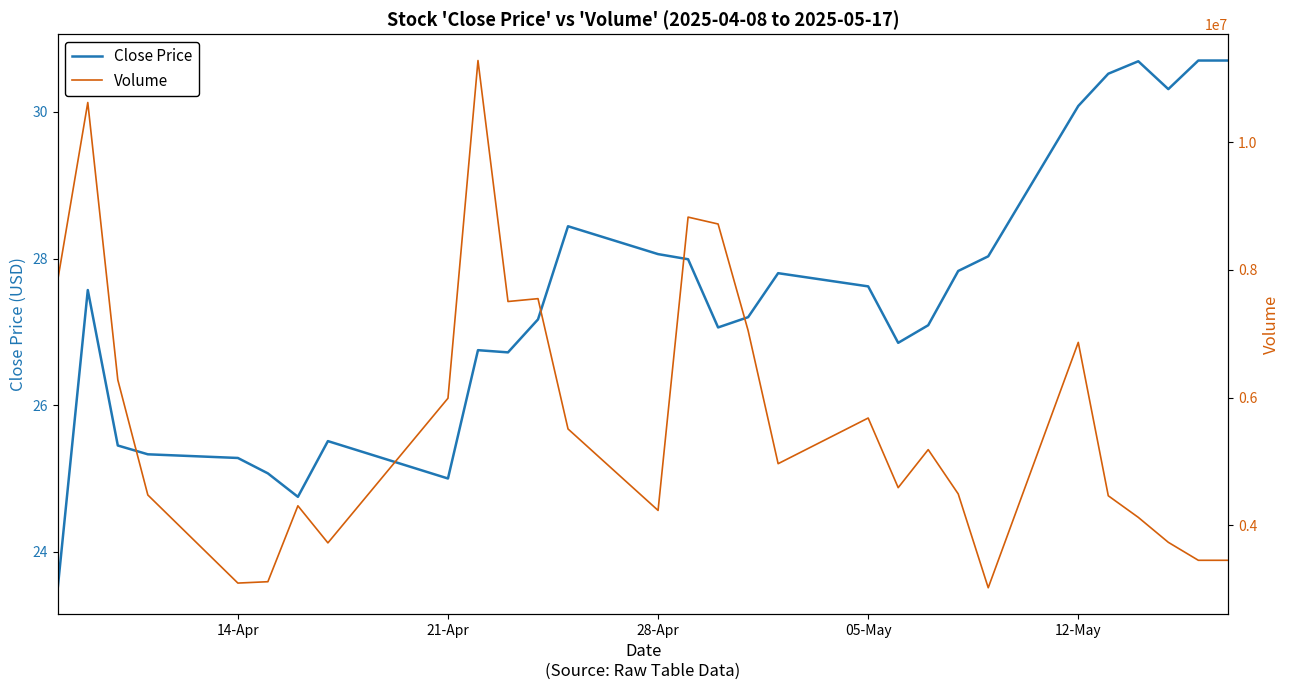

The value of Close Price at 14-Apr is 25.3. True or false?

True